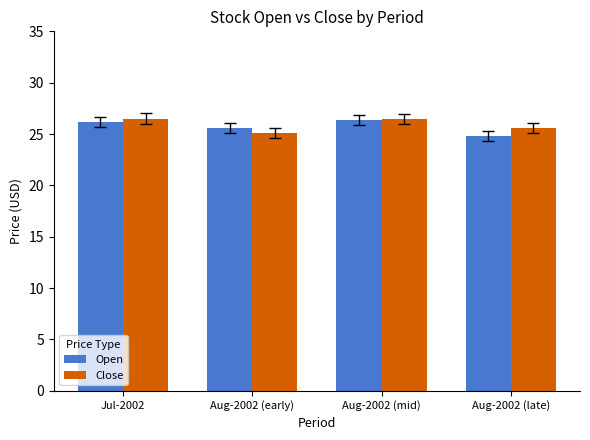

What are all the series names shown in the legend?

Open, Close